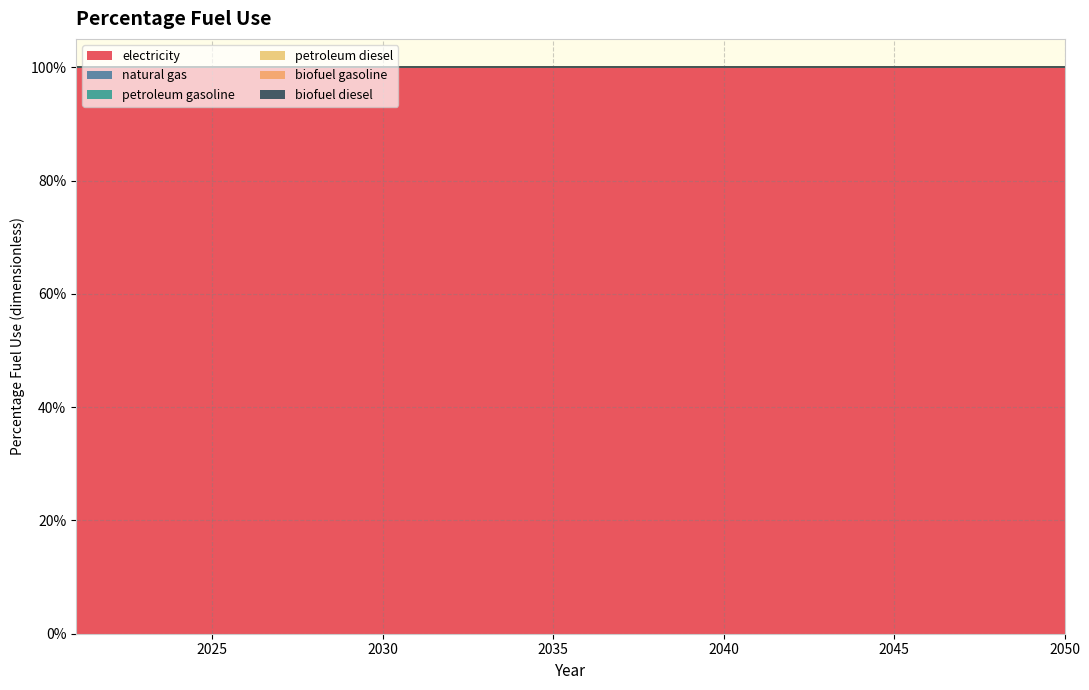

True or false: petroleum diesel and biofuel diesel cross at least once.

False